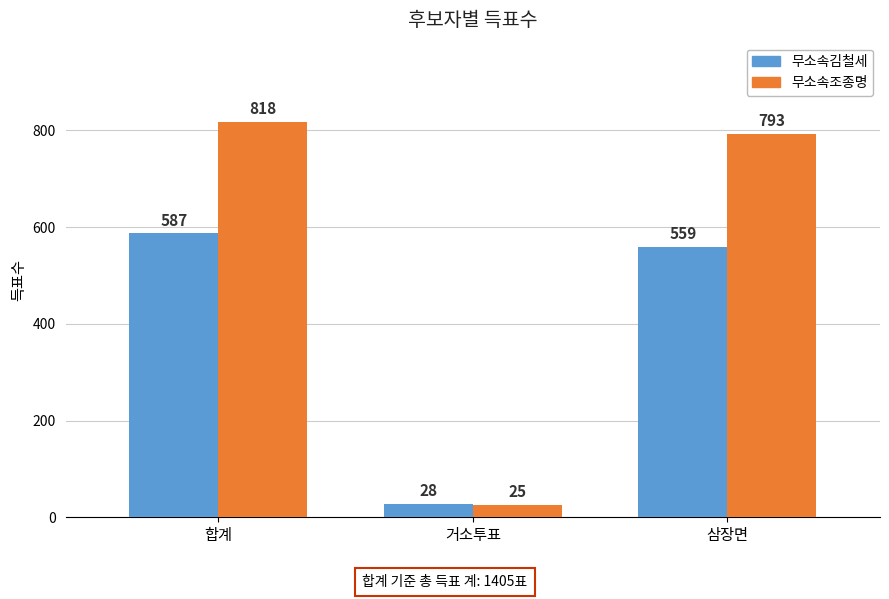

What is the label of the 1st bar from the left?

합계